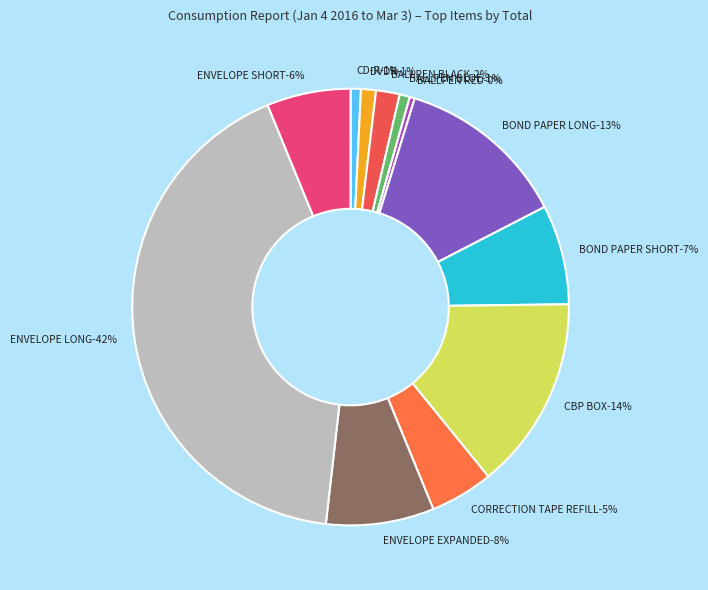

How many slices are in this pie chart?

12